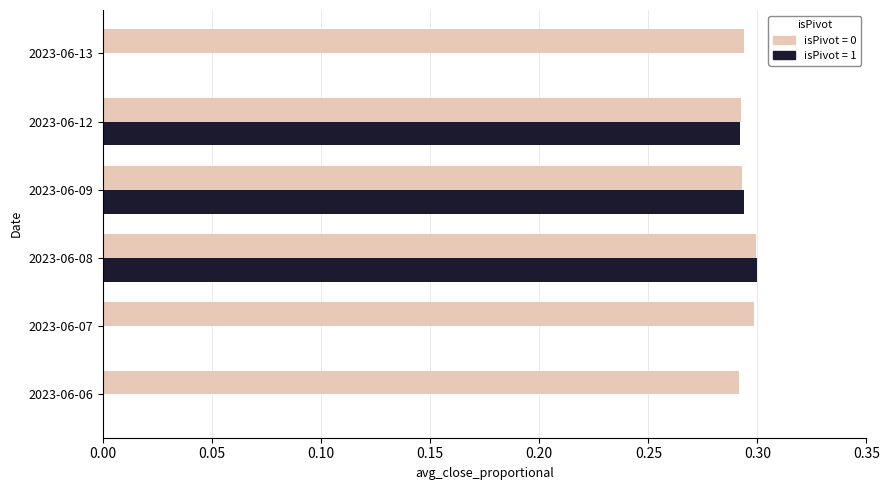

What is the total value across all series at 2023-06-08?

0.6